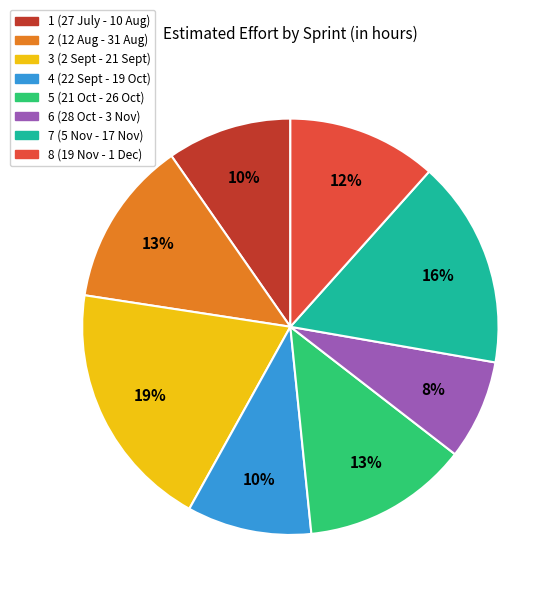

To the nearest percent, what portion does 3 (2 Sept - 21 Sept) represent?

19%